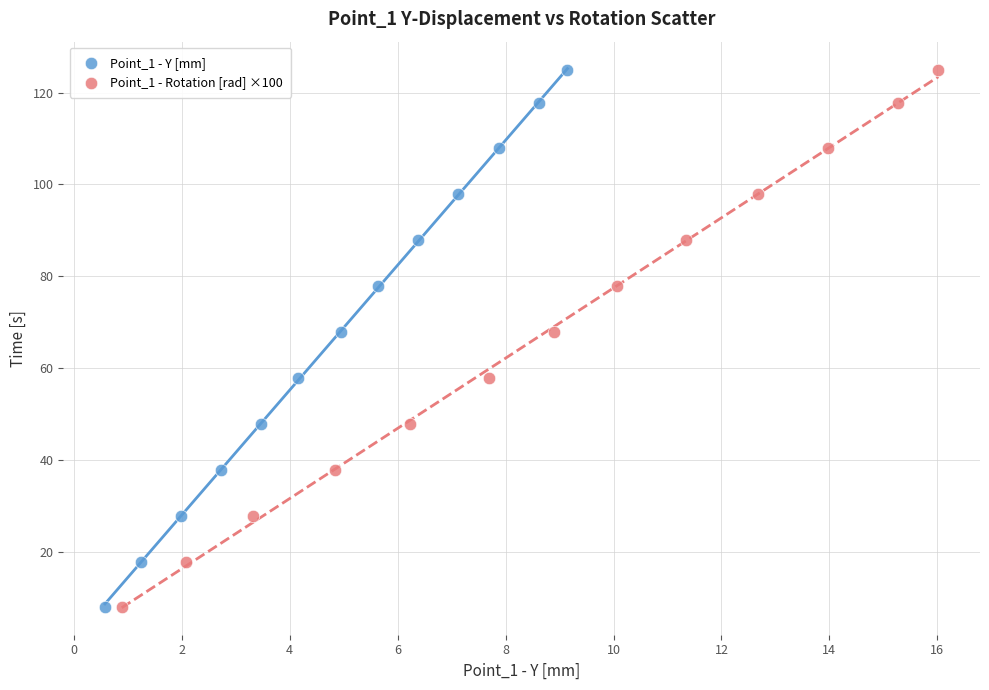

What are all the series names shown in the legend?

Point_1 - Y [mm], Point_1 - Rotation [rad] ×100